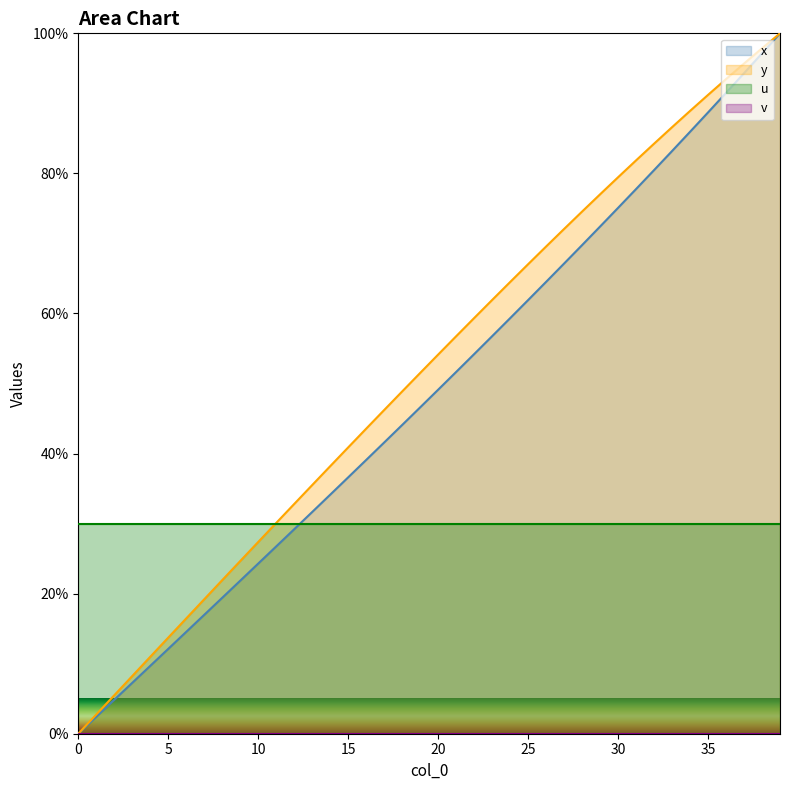

True or false: x and y cross at least once.

False